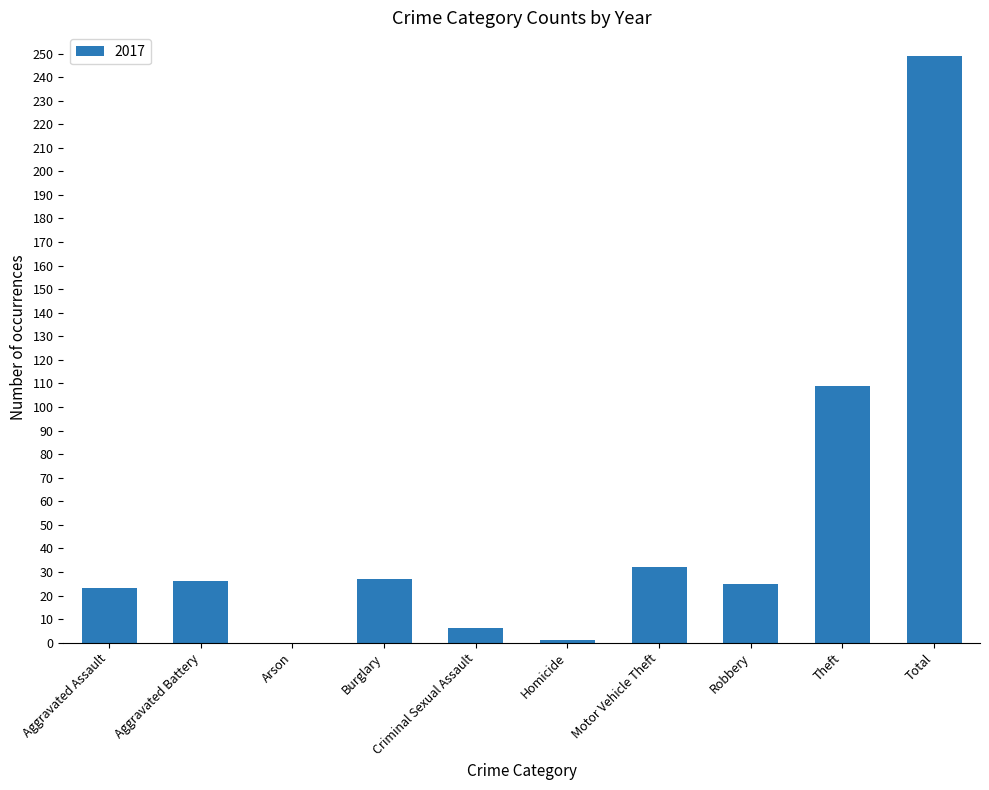

The chart shows a value of 25 at Robbery. True or false?

True